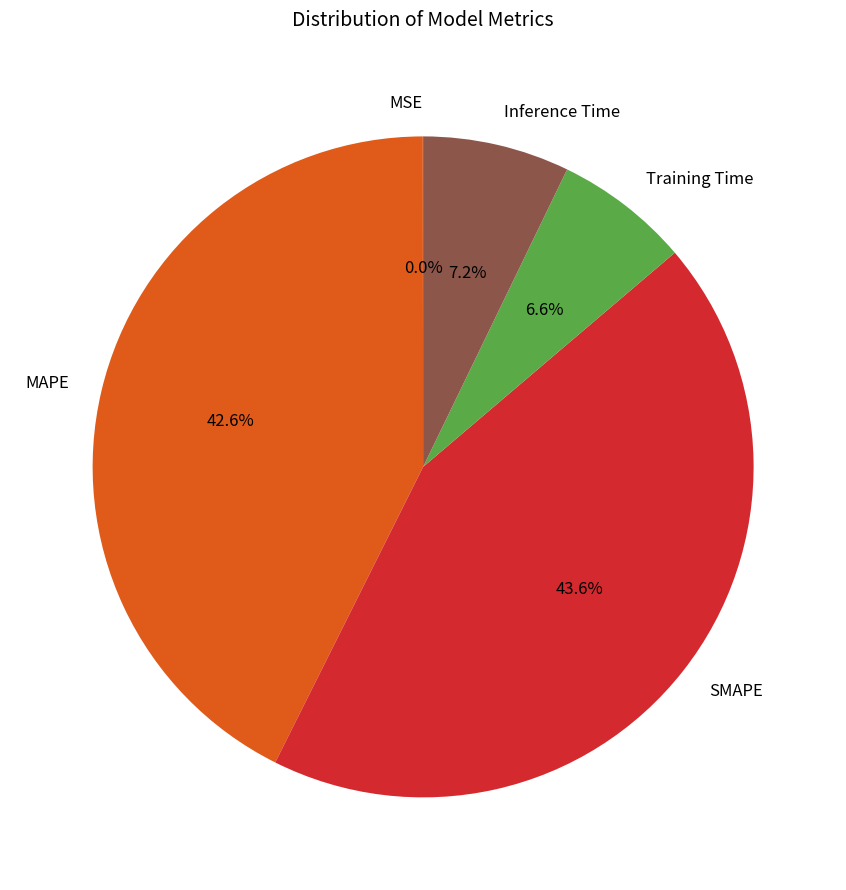

Which slice is the largest?

SMAPE